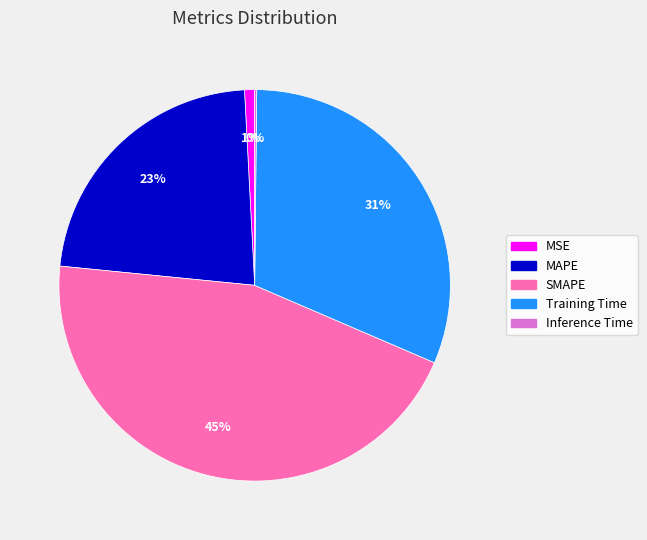

Is there a majority slice in this chart?

No